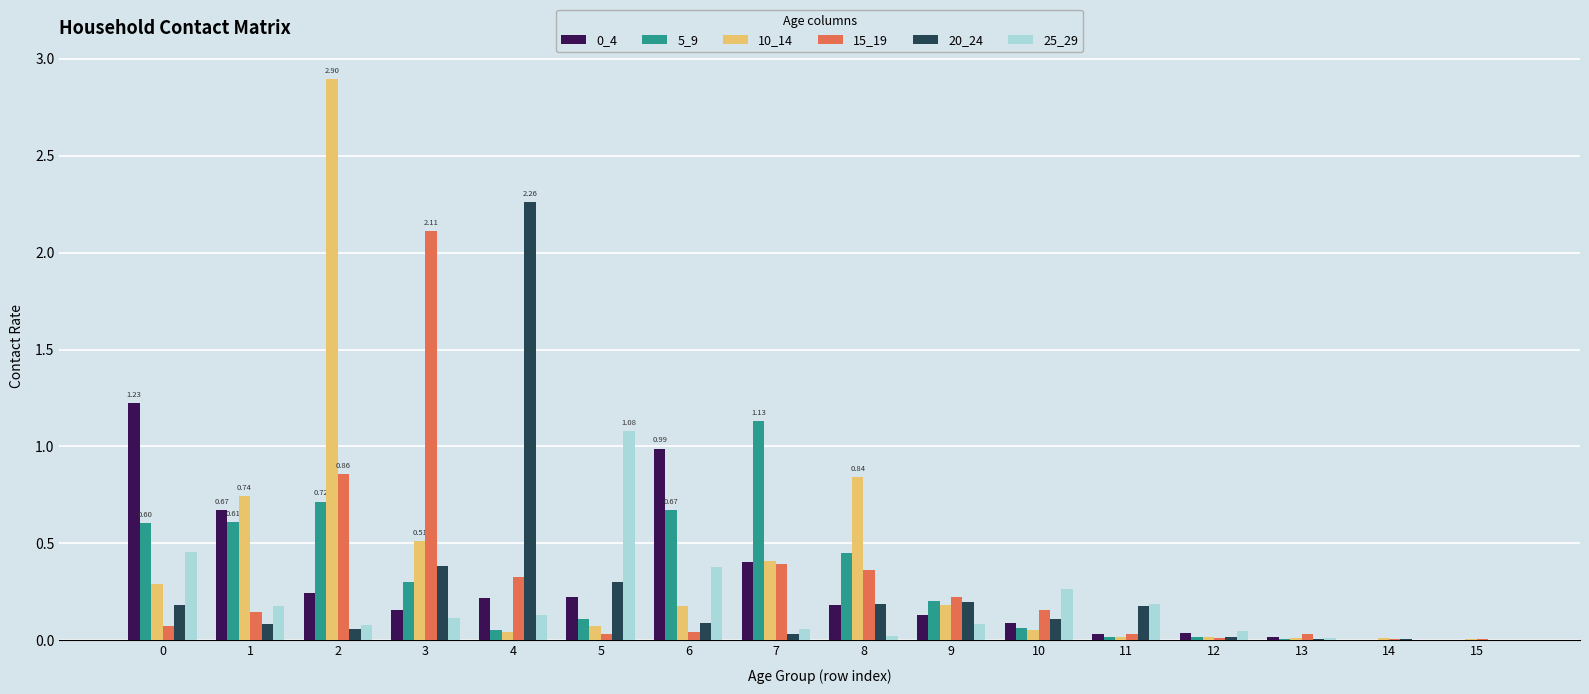

Which series has the widest spread of values?

10_14